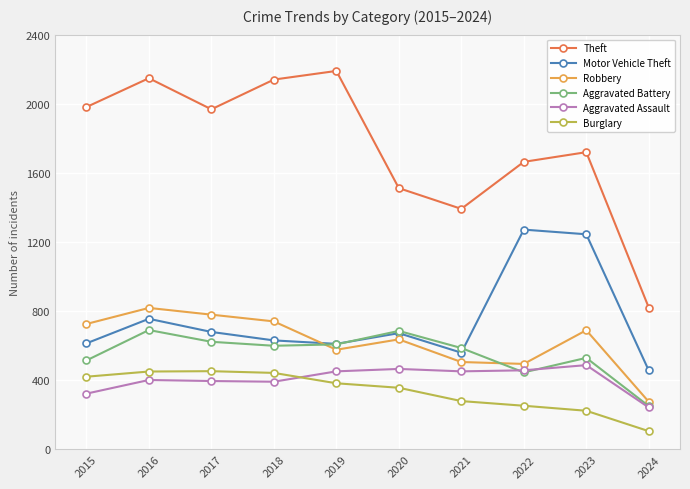

What is the maximum value shown in the chart?

2190